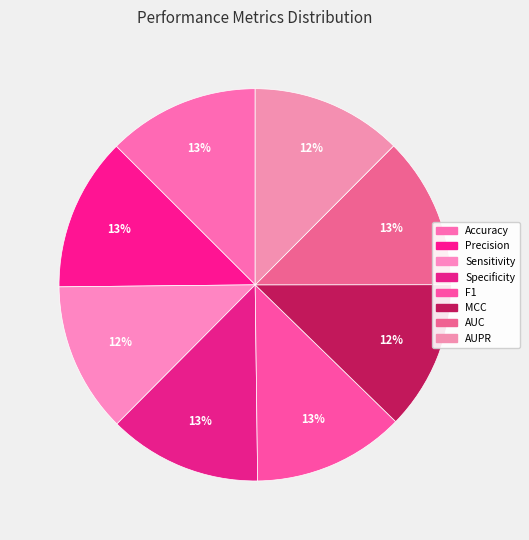

How much of the chart is everything except MCC?

87.7%